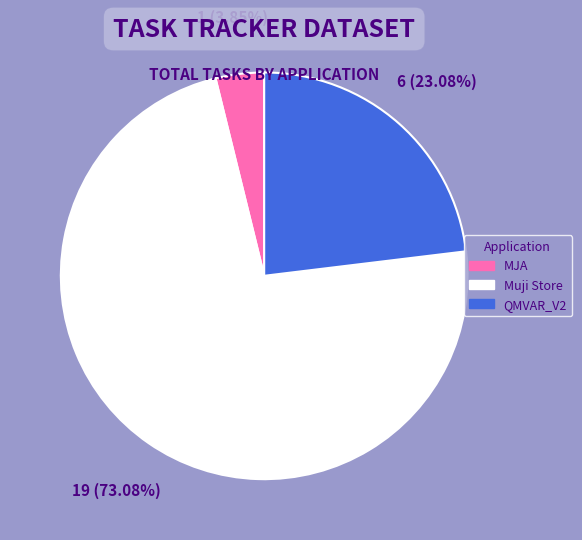

What is the smallest slice in the pie chart?

MJA